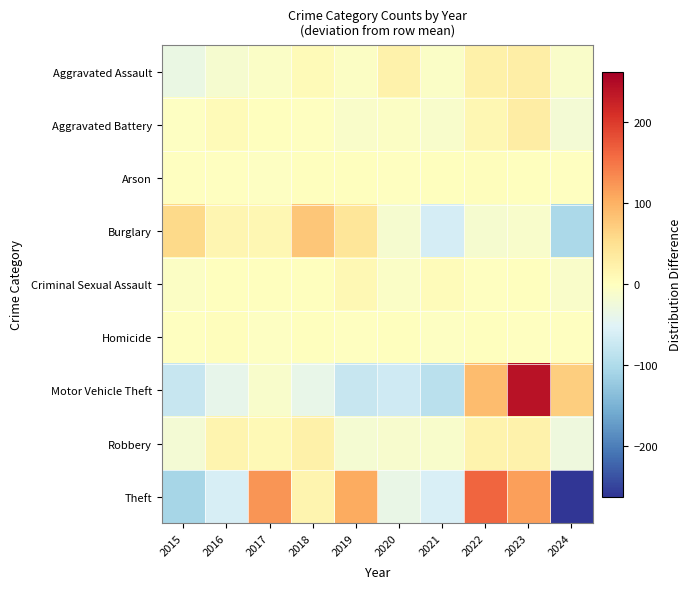

Rank the series at 2024 from highest to lowest value.

Motor Vehicle Theft, Homicide, Arson, Aggravated Assault, Criminal Sexual Assault, Aggravated Battery, Robbery, Burglary, Theft